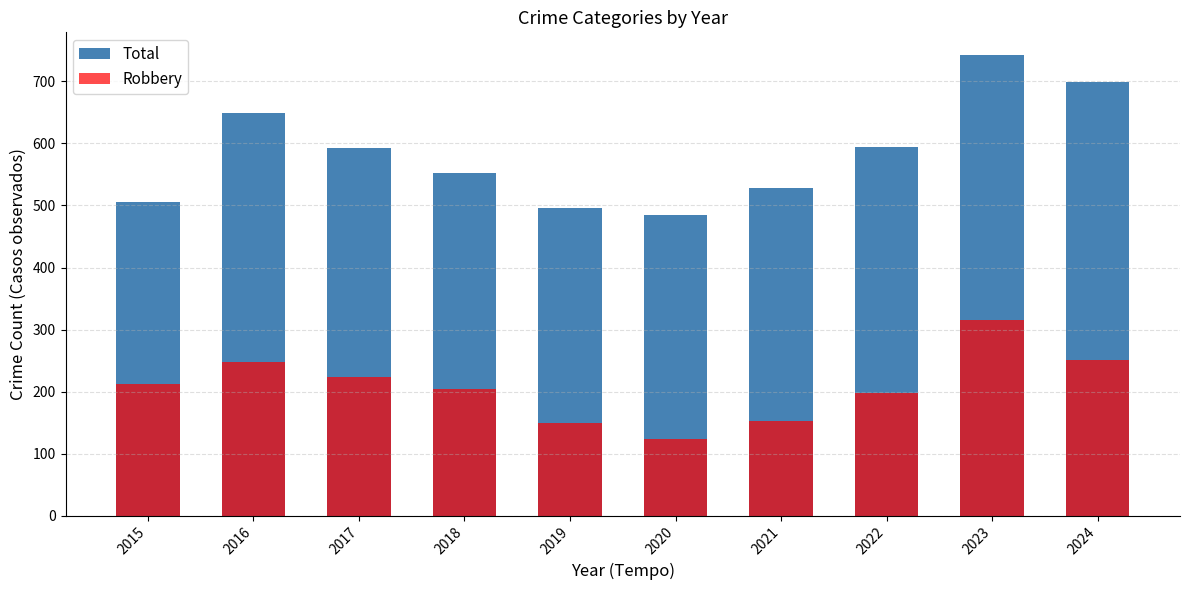

What are all the series names shown in the legend?

Total, Robbery